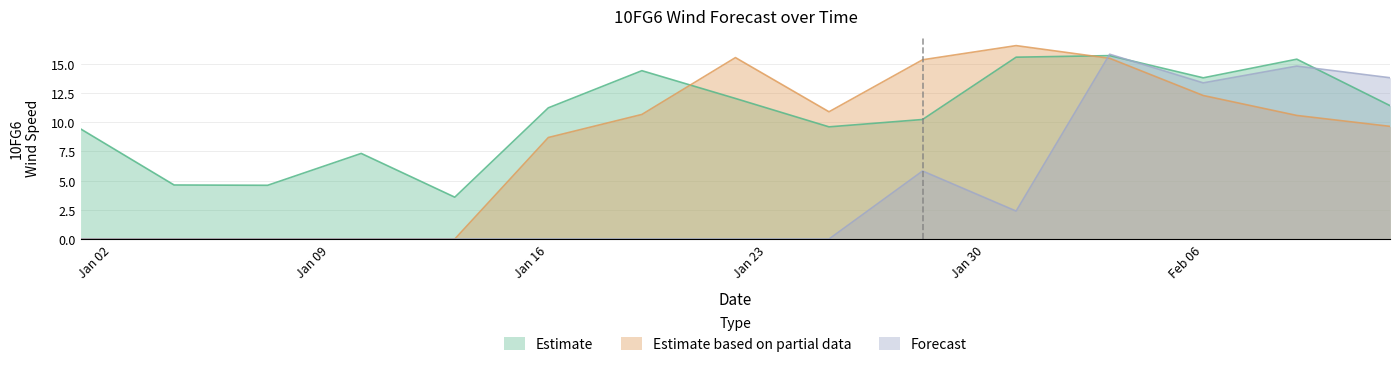

How many data points does each series have?

15